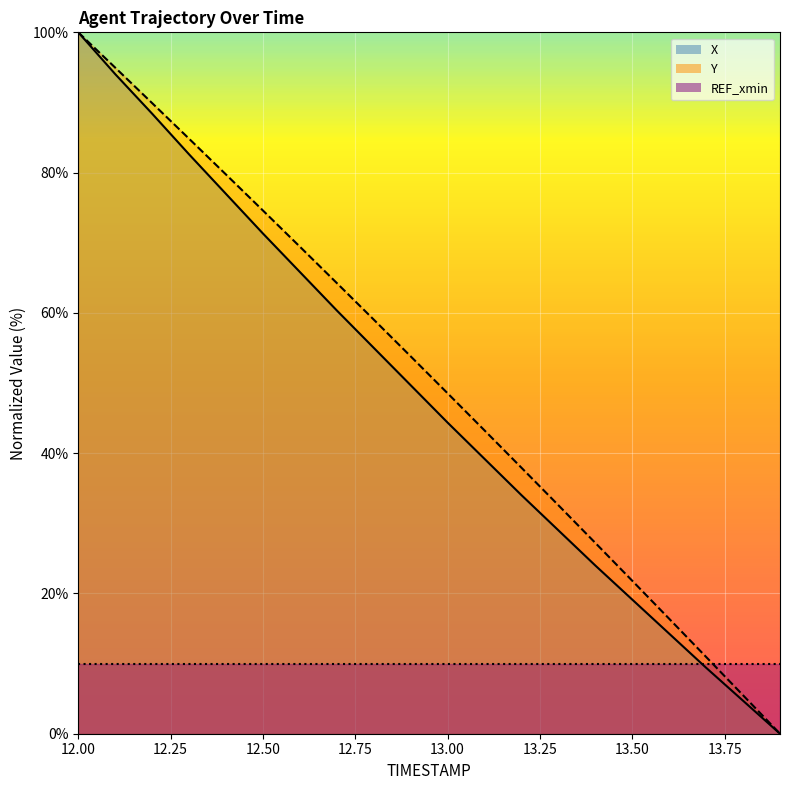

At which label is TIMESTAMP closest to 50?

13.0